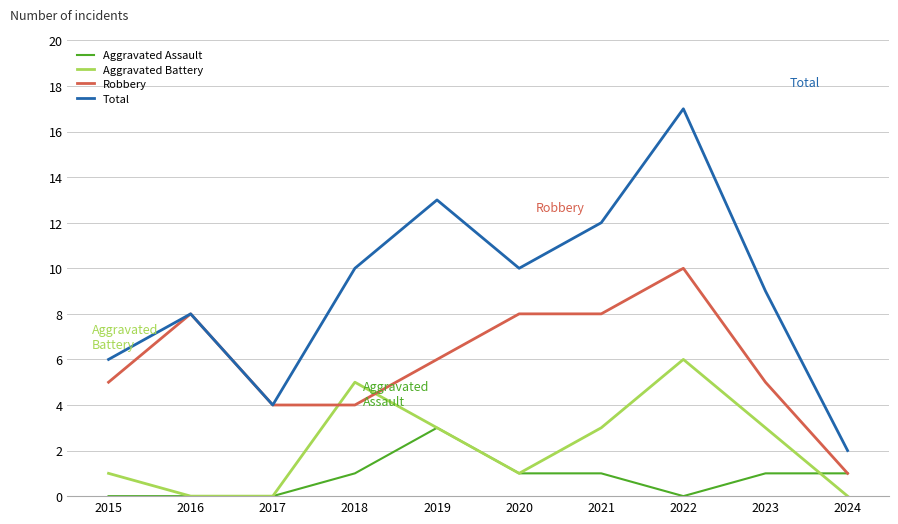

What is the approximate value of Aggravated Assault at 2021?

1